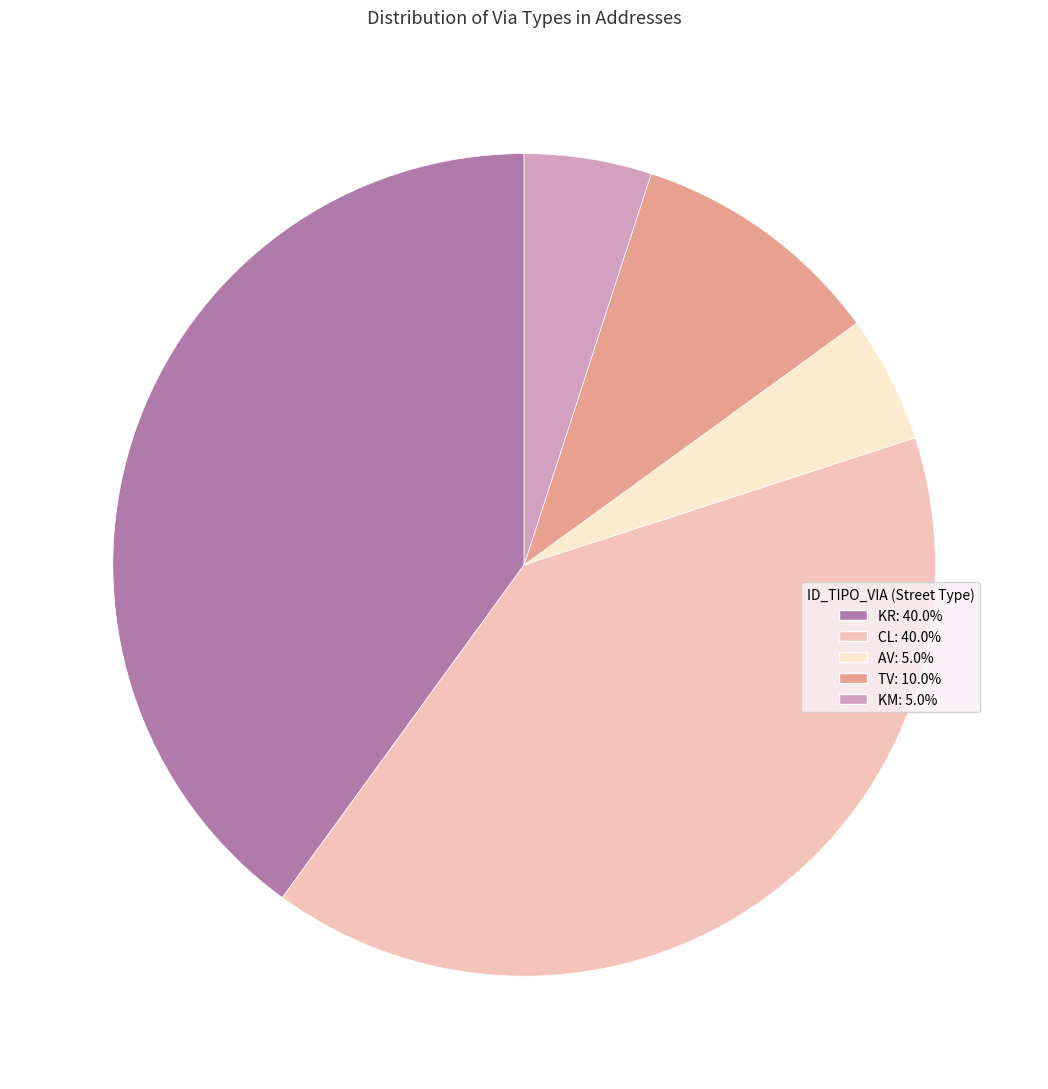

The KR slice represents 40% of the pie. True or false?

True